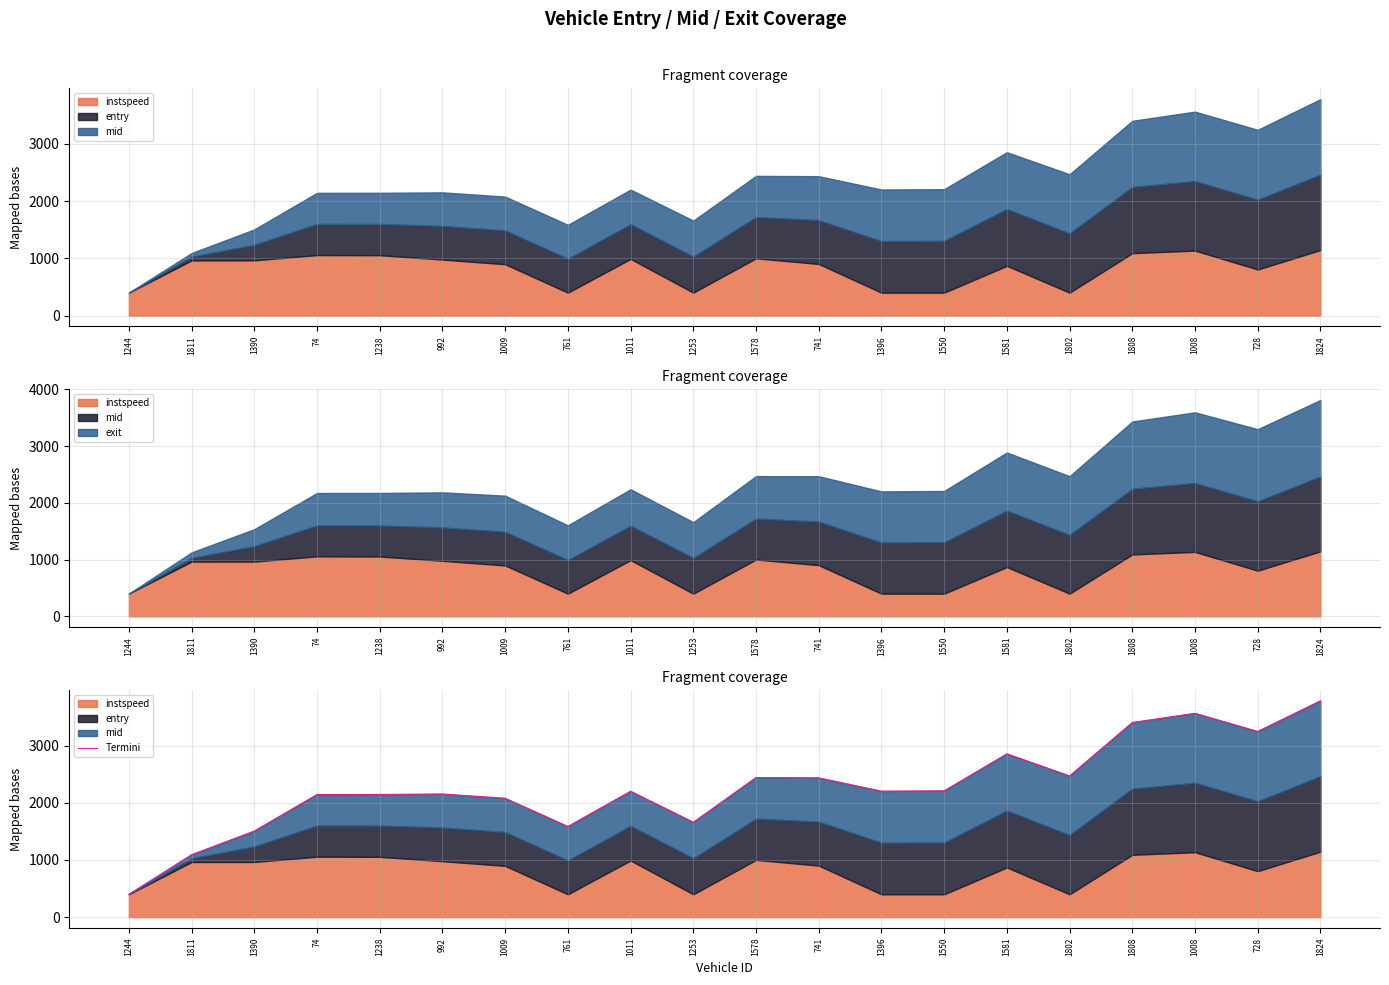

What is the difference between the values at 1811 and 1550?

1116.4